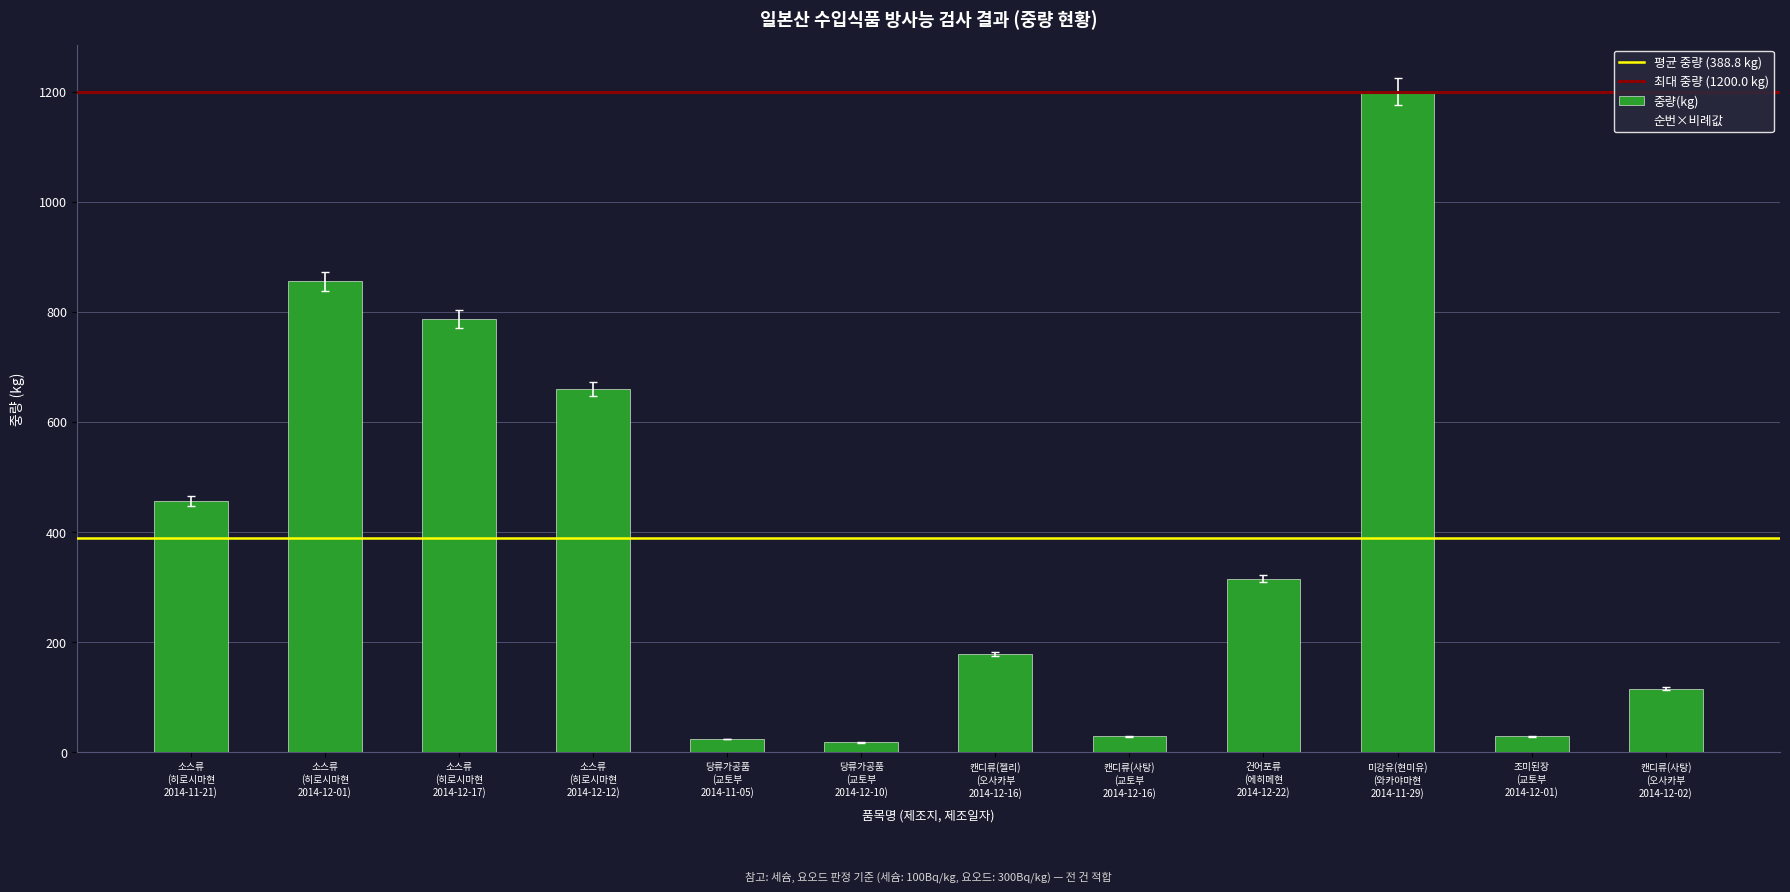

What is the difference between the maximum and minimum values?

1182.2